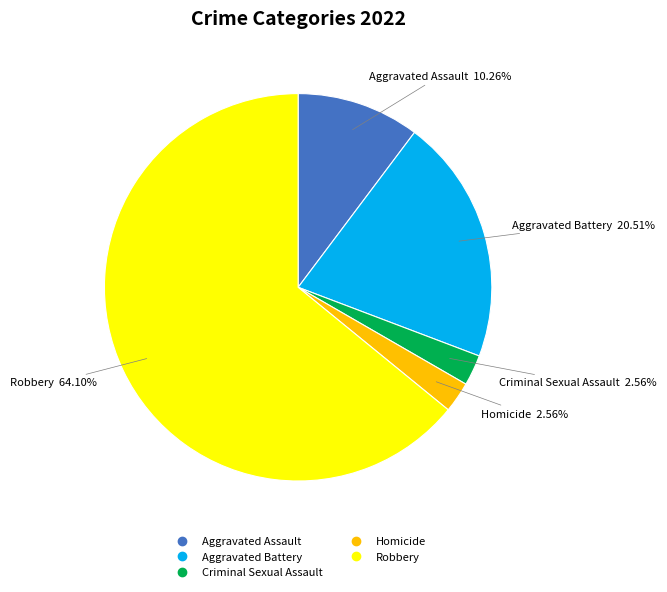

What is the largest slice in the pie chart?

Robbery